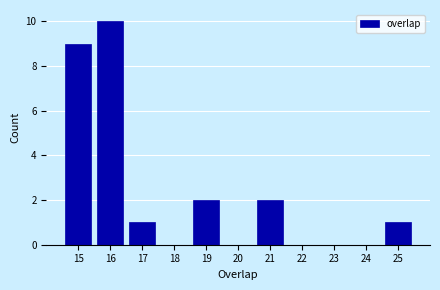

Reading left to right, list all the values displayed in this chart.

15=9	16=10	17=1	18=0	19=2	20=0	21=2	22=0	23=0	24=0	25=1